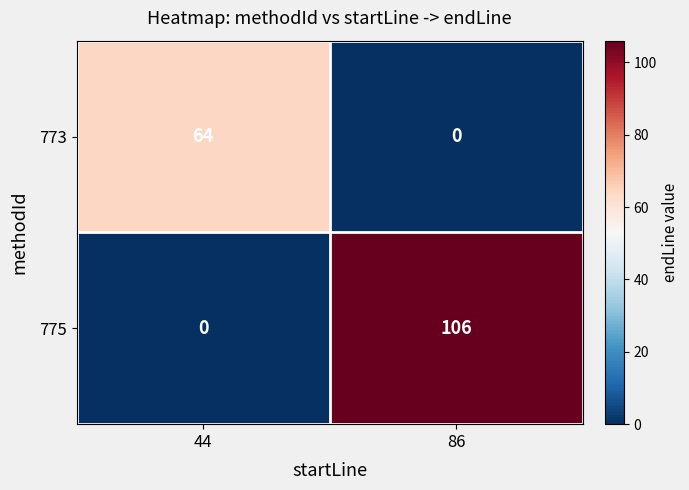

At which category is the sum across all series the highest?

86